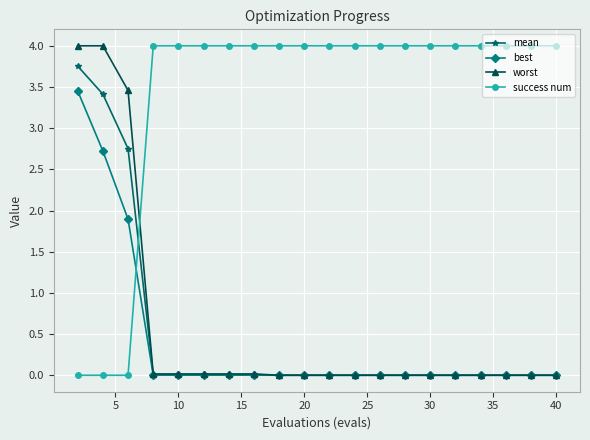

What is the difference between the maximum and minimum values in the worst series?

4.0